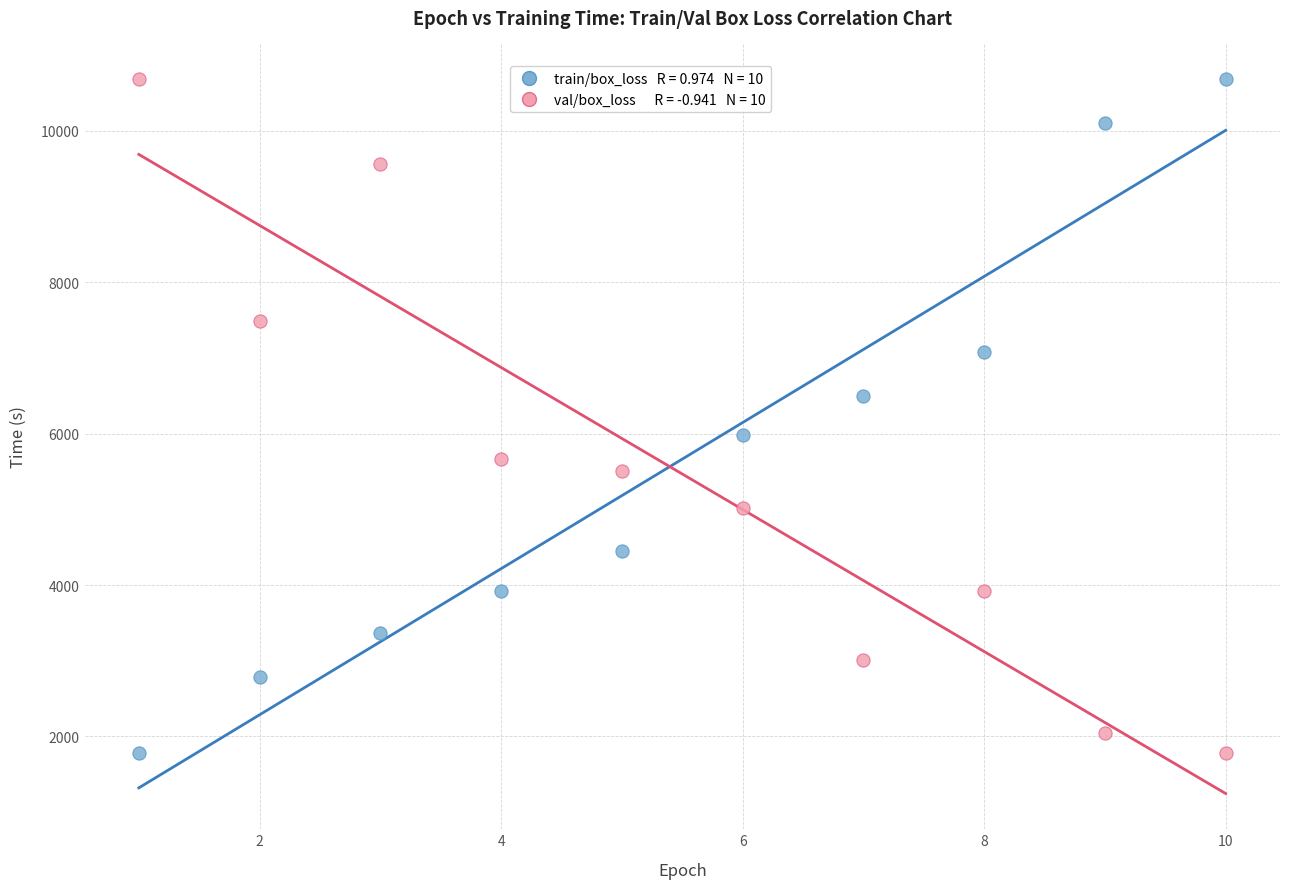

Across all data points, what is the range of Y values (max minus min)?

8898.3